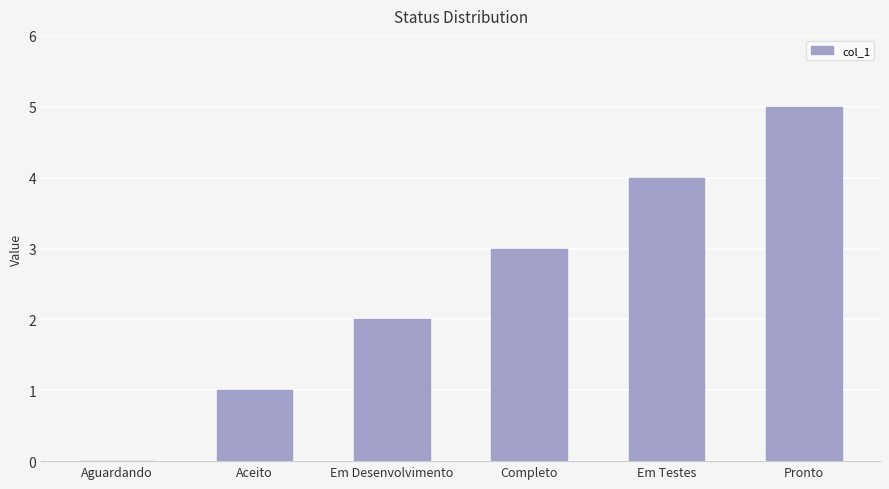

Is it true that the value at Em Desenvolvimento is 2?

True